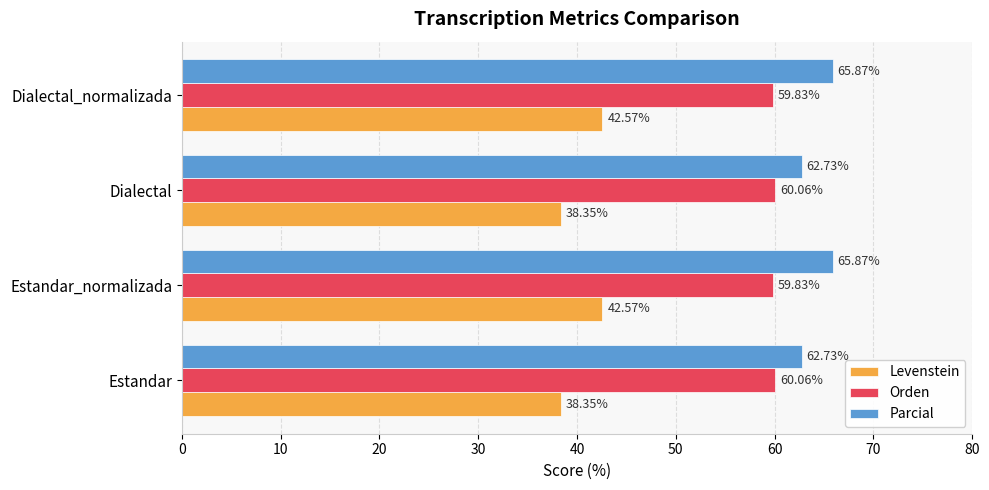

What is the total value across all series at Estandar_normalizada?

168.3